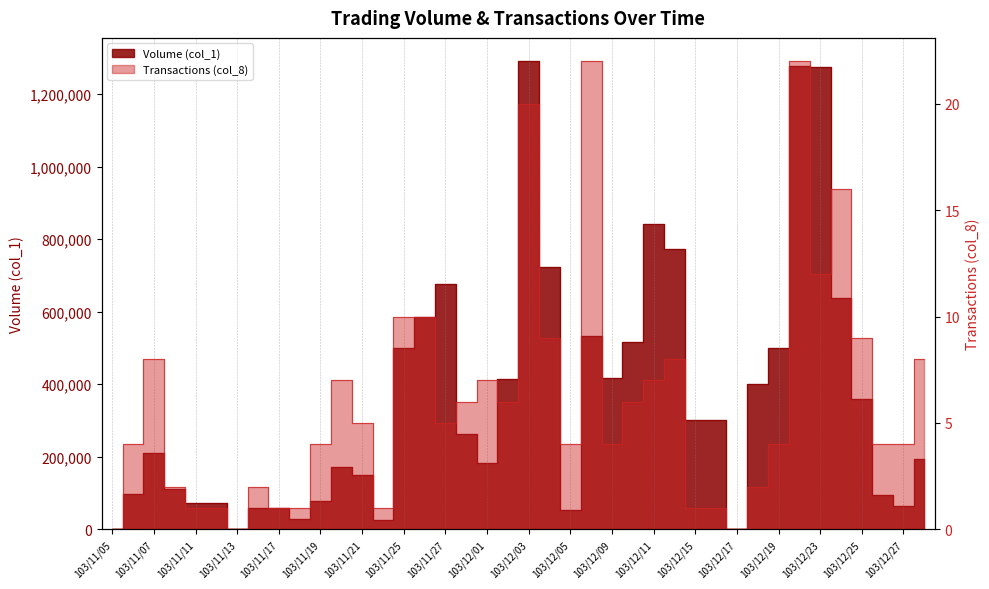

Between 103/12/11 and 103/12/22, which series saw the biggest shift?

Volume (col_1)